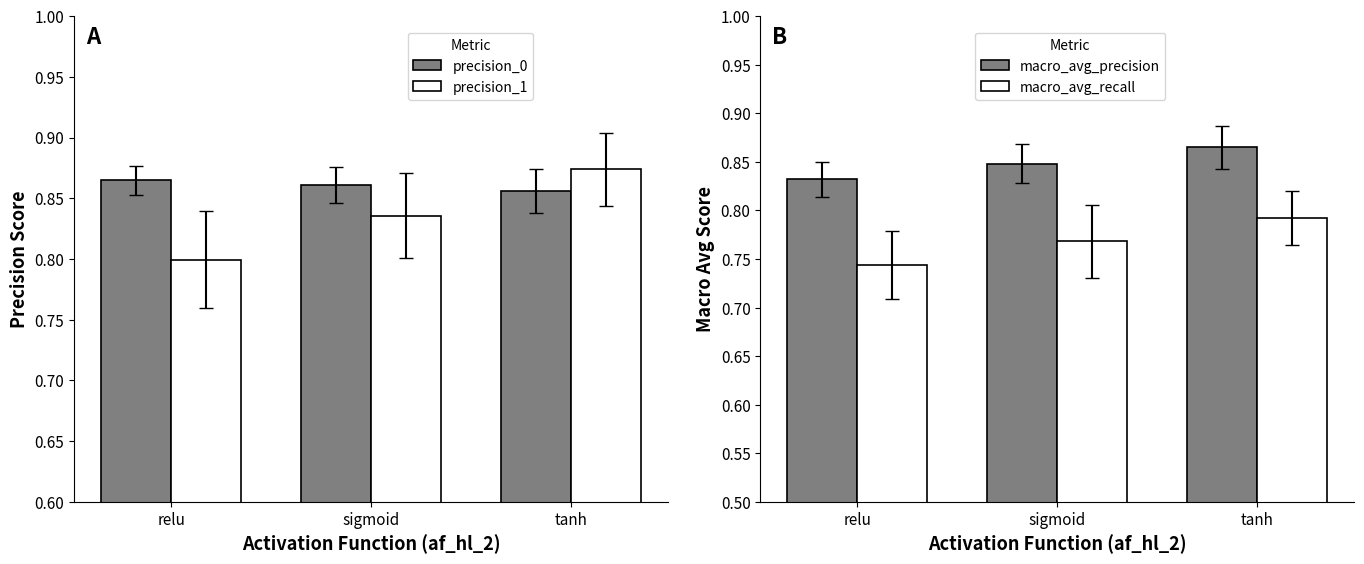

What is the sum of all macro_avg_recall values?

2.3